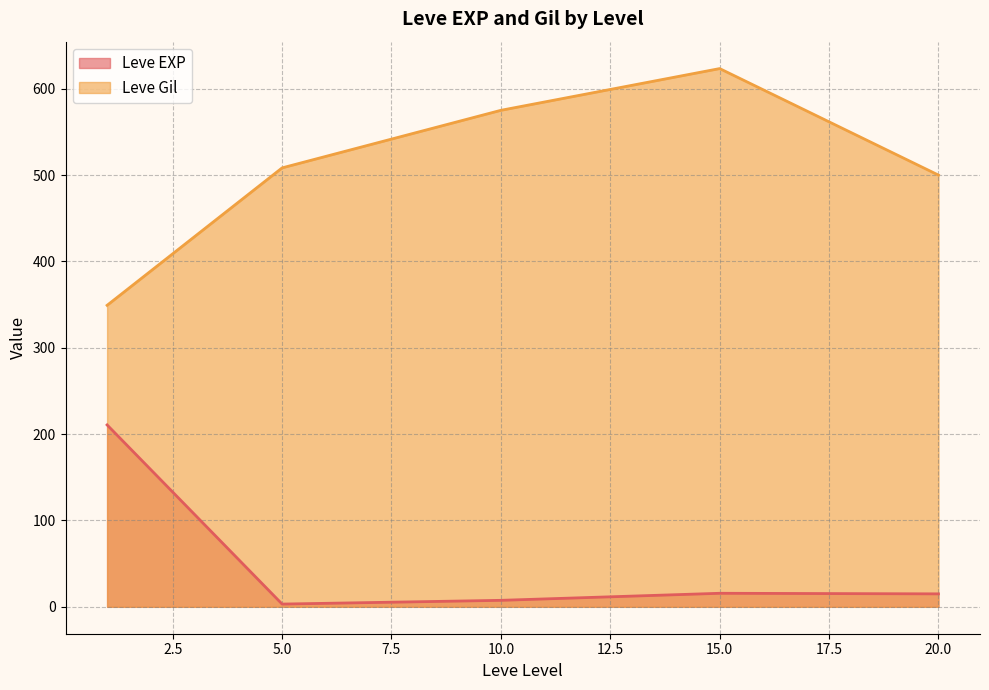

What is the lowest value of the Leve EXP series?

3.2